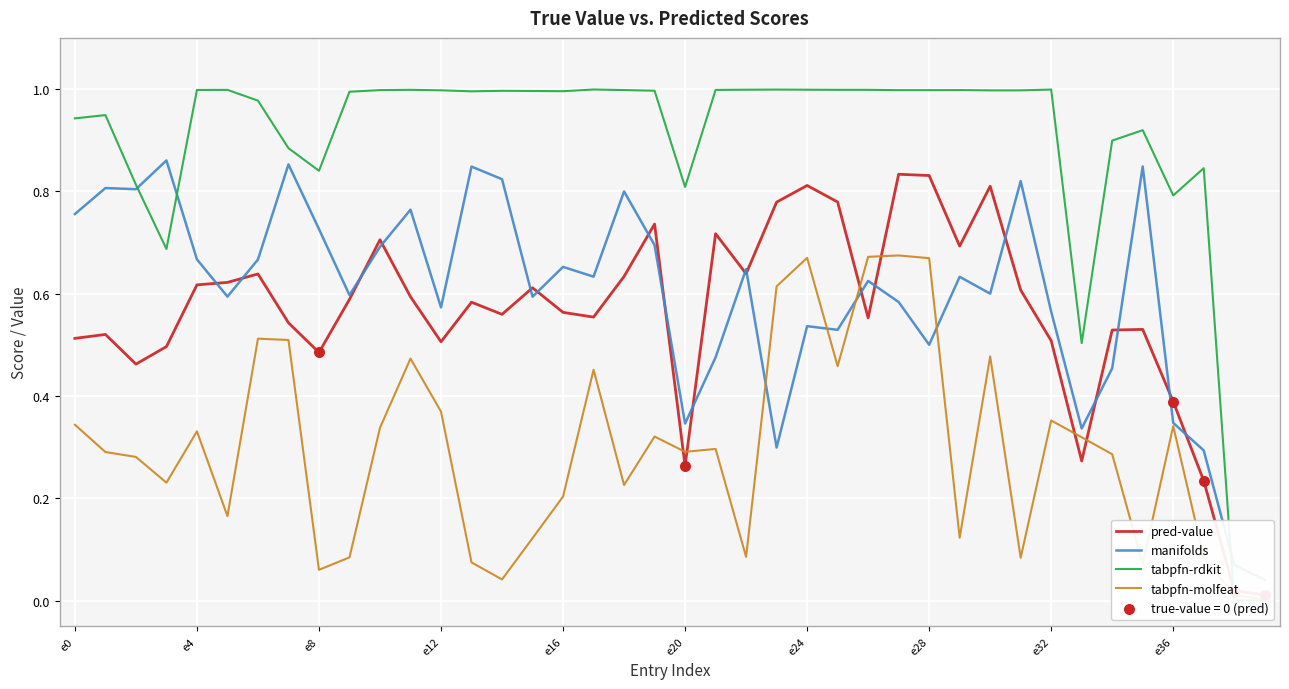

At how many categories does at least one series exceed 0?

40